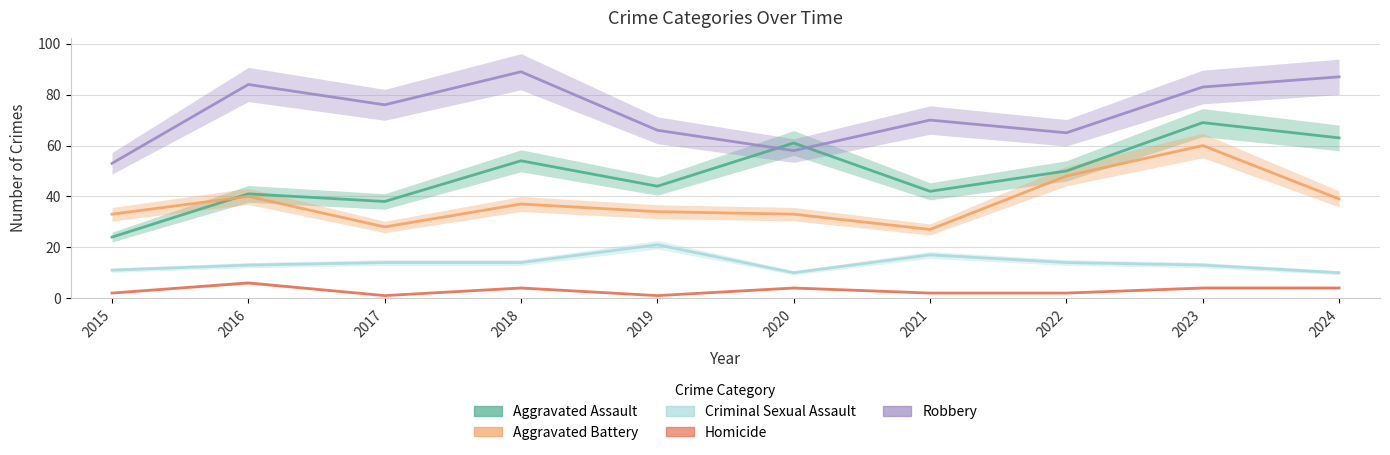

True or false: Aggravated Battery and Criminal Sexual Assault intersect in this chart.

False